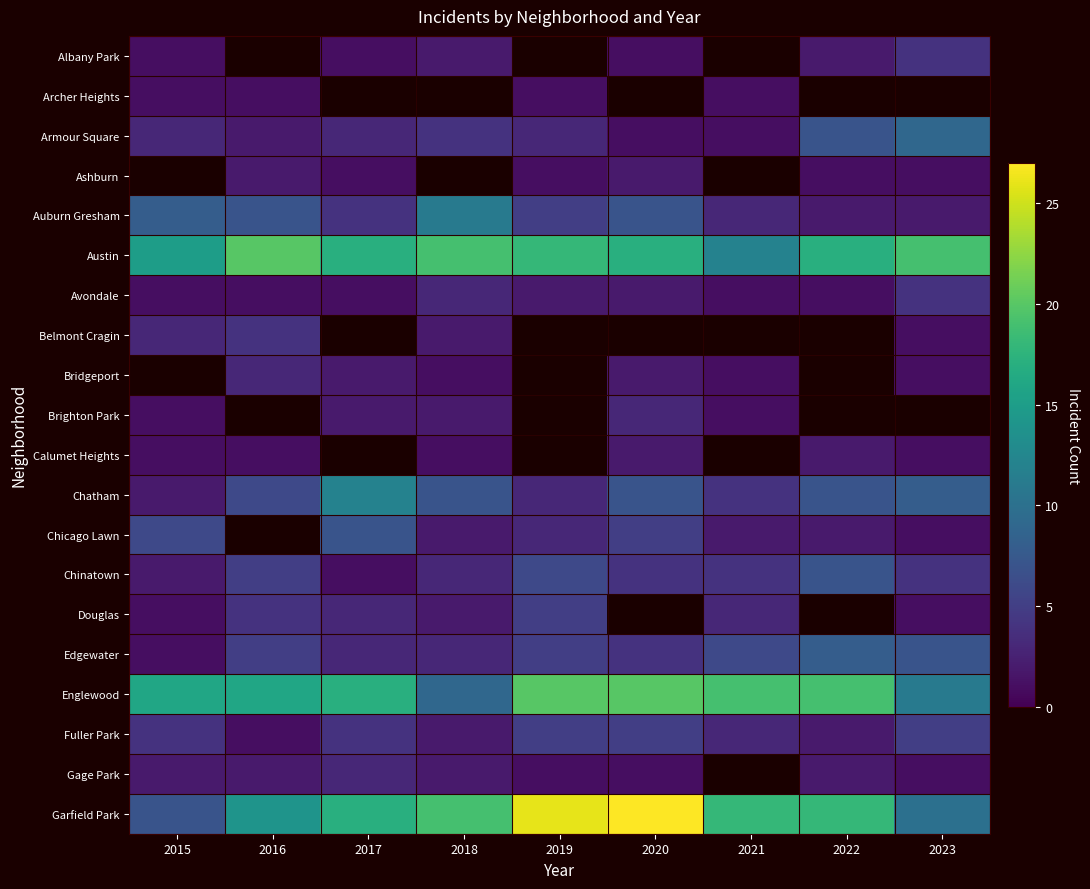

How many data points does each series have?

9